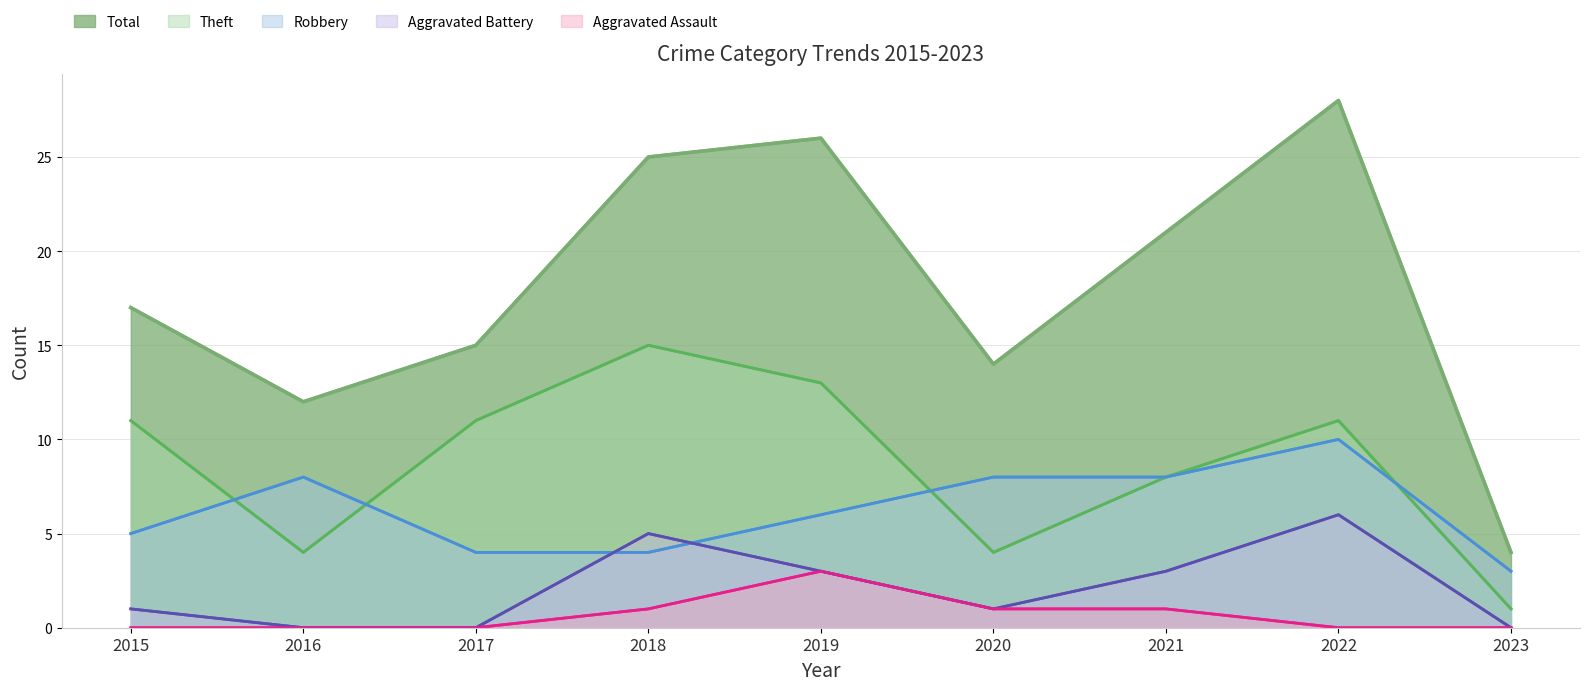

How many positive values does the Aggravated Assault series have?

4